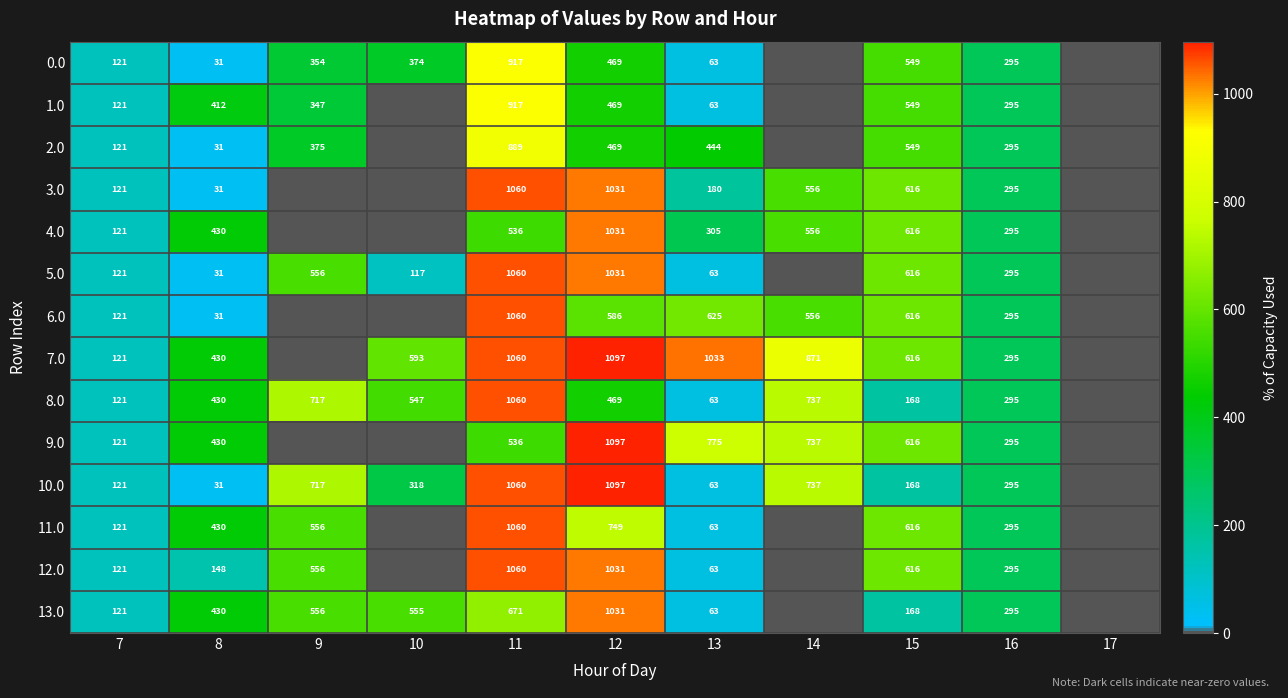

True or false: 9.0 has a value of 295 at 16.

True